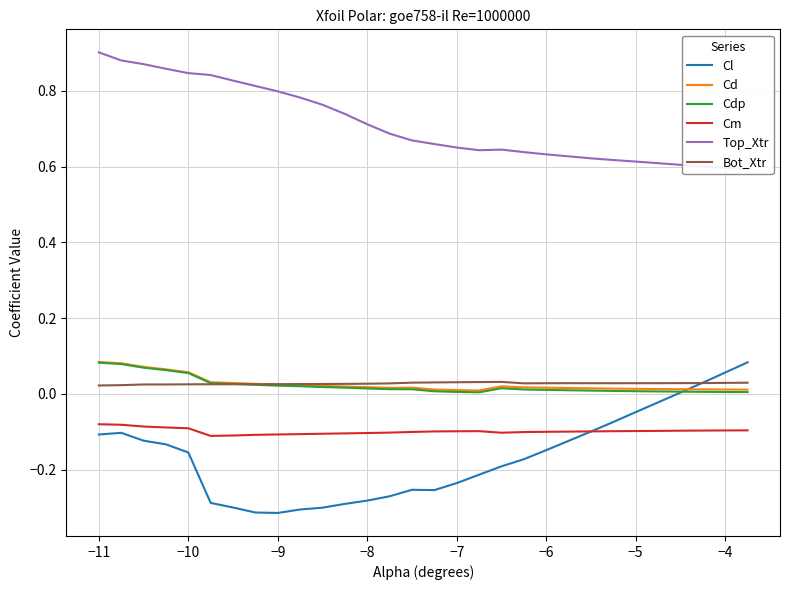

Does the chart have visible grid lines?

Yes